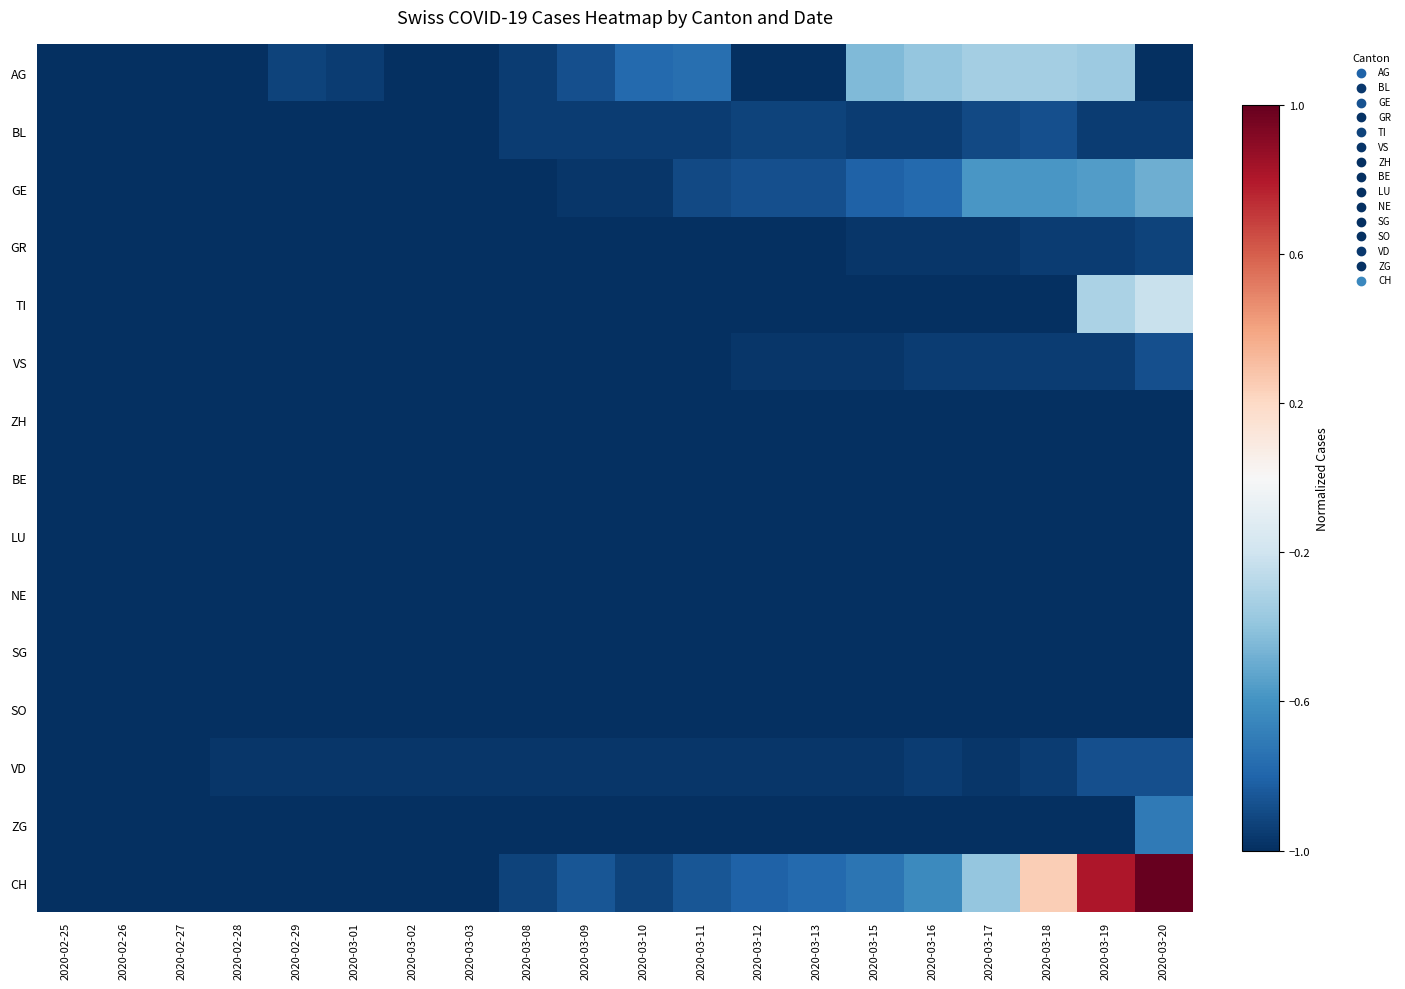

What is the total value across all series at 2020-03-03?

-15.0